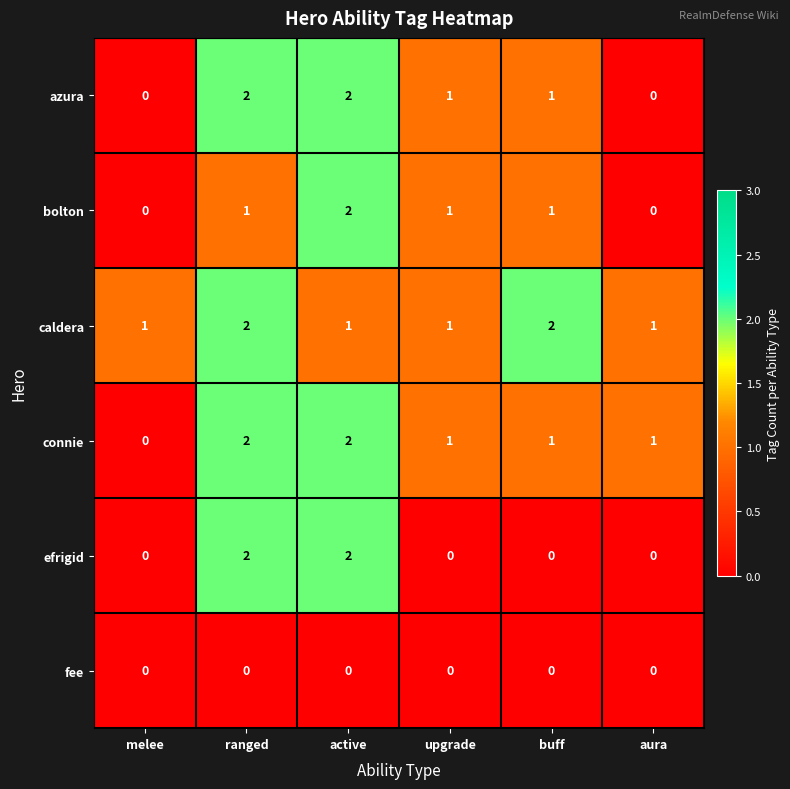

Between ranged and upgrade, which series saw the biggest shift?

efrigid